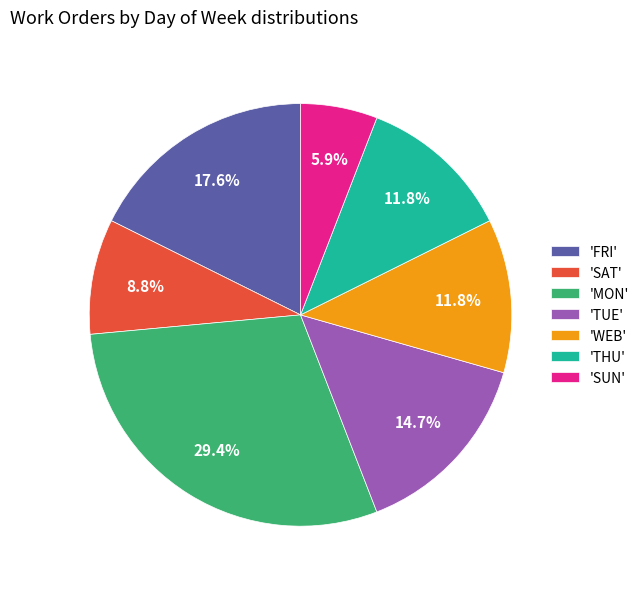

How many segments does this pie chart have?

7